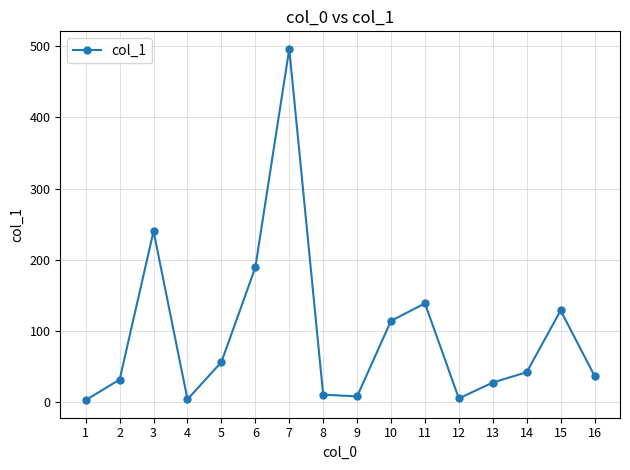

What is the value of the 10th point from the left?

114.1